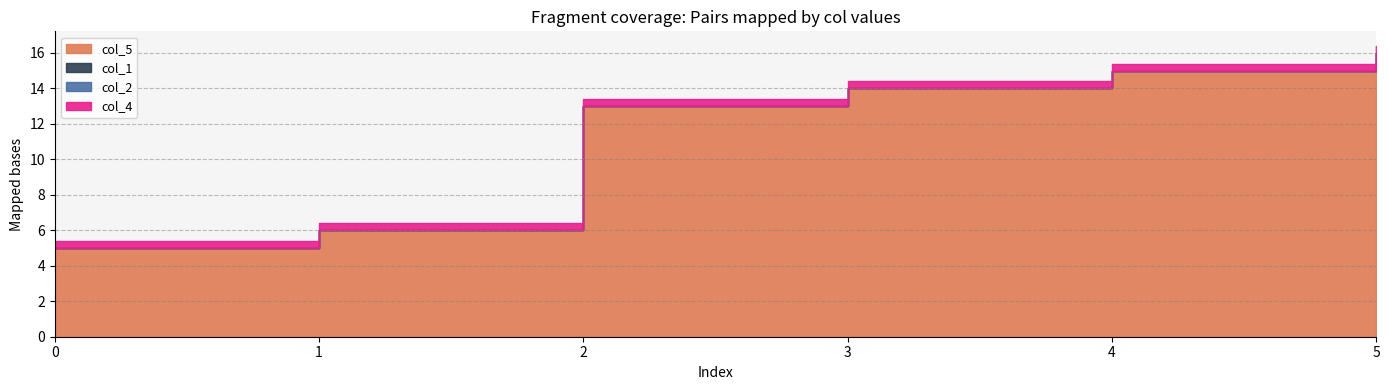

How many values in the col_5 series exceed 14?

2